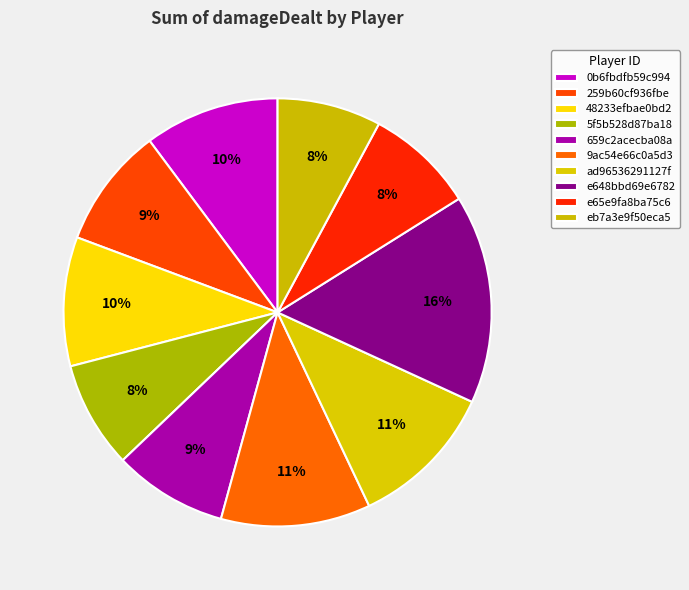

Count the number of slices in the pie.

10